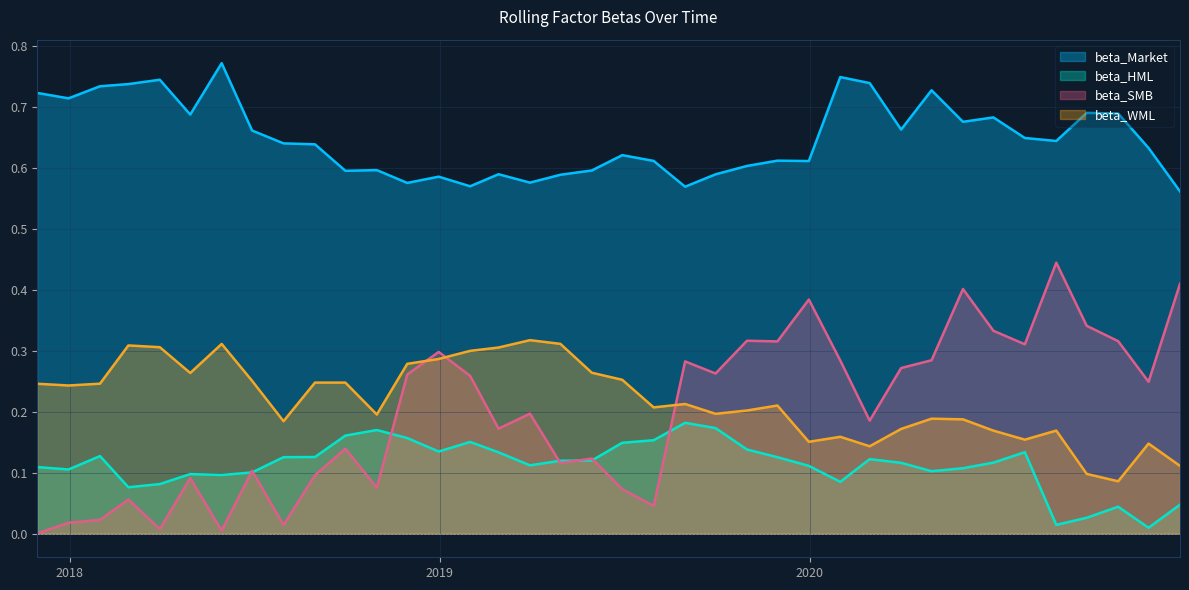

True or false: beta_HML and beta_Market cross at least once.

False